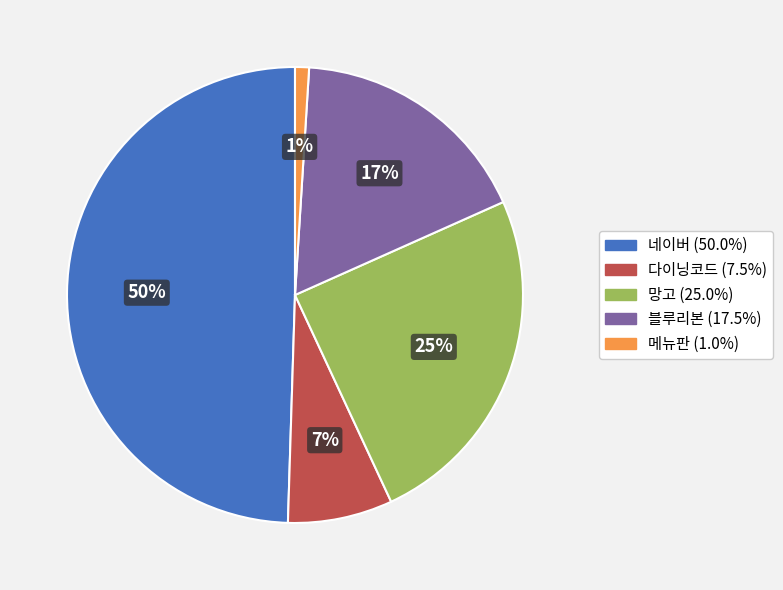

Which slice is the largest?

네이버